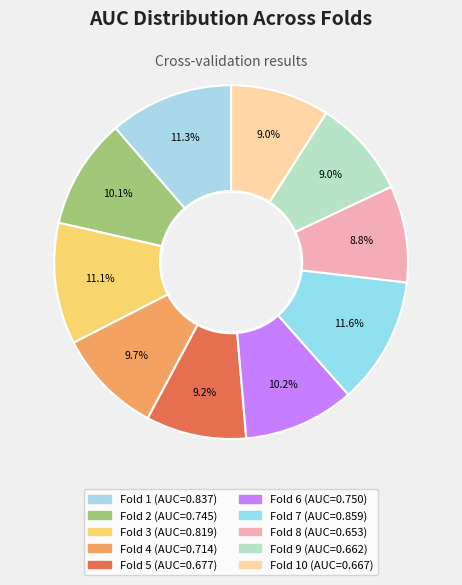

How many slices are in this pie chart?

10